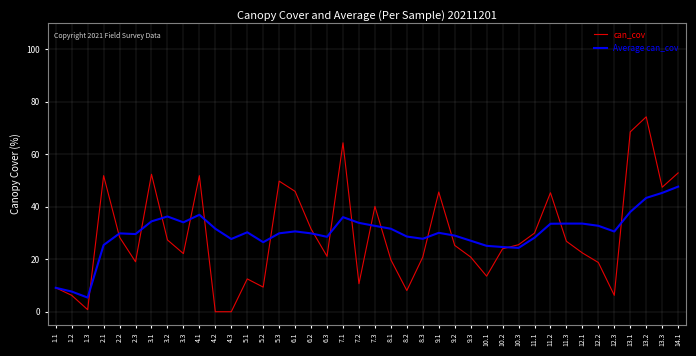

How many lines are shown in the chart?

2